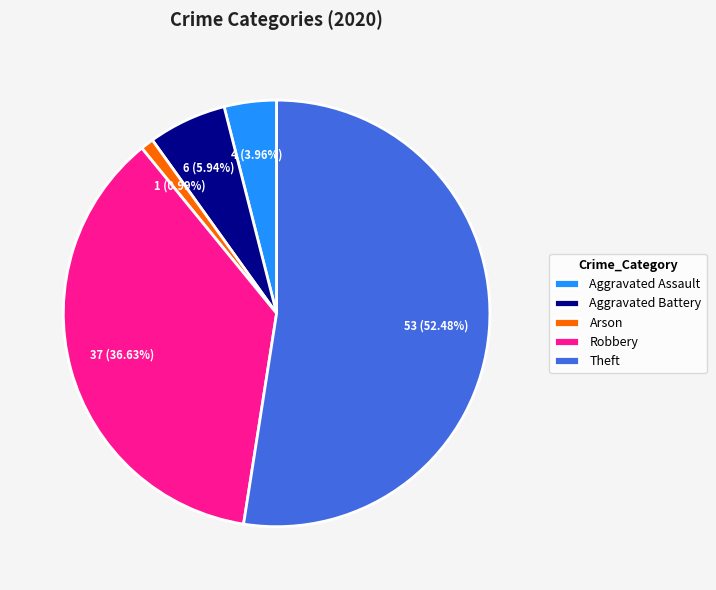

Which slice represents more than half of the pie?

Theft